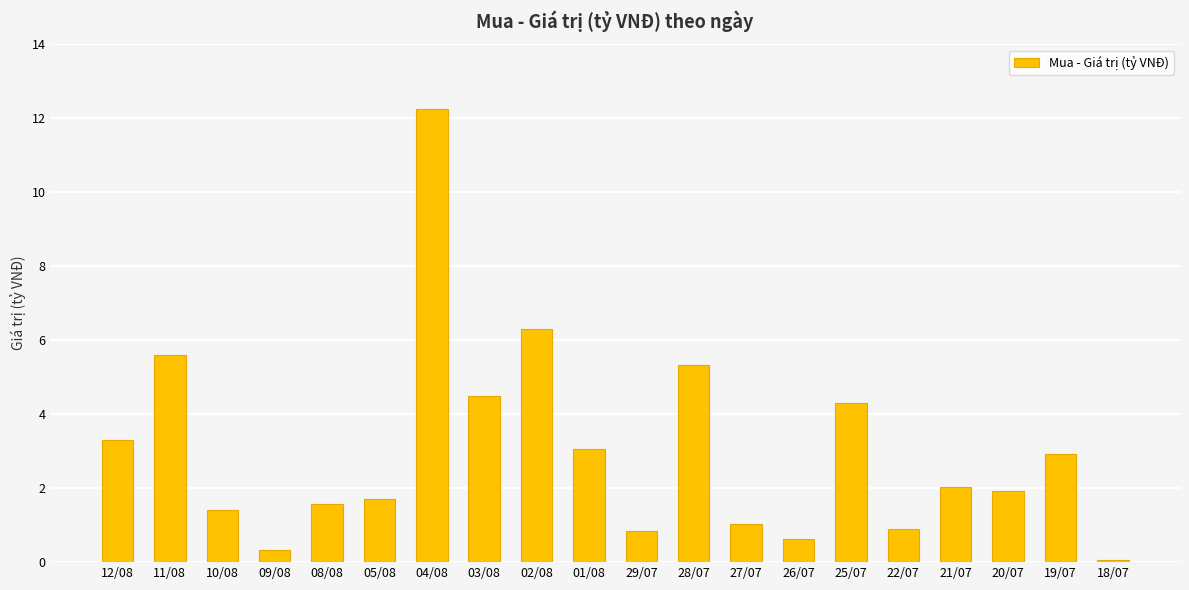

What is the sum of the values at 03/08 and 05/08?

6.2